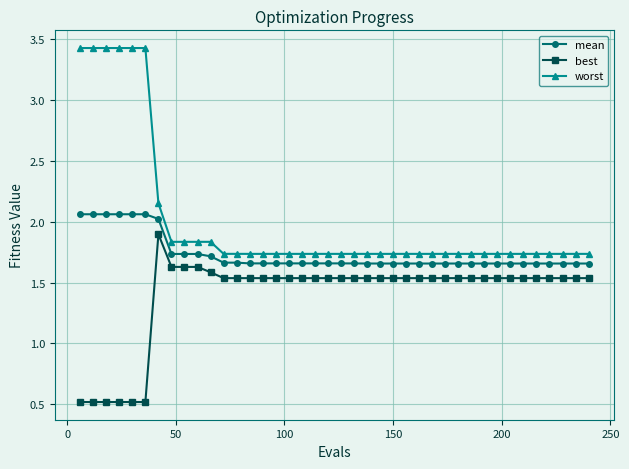

True or false: mean and best intersect in this chart.

False